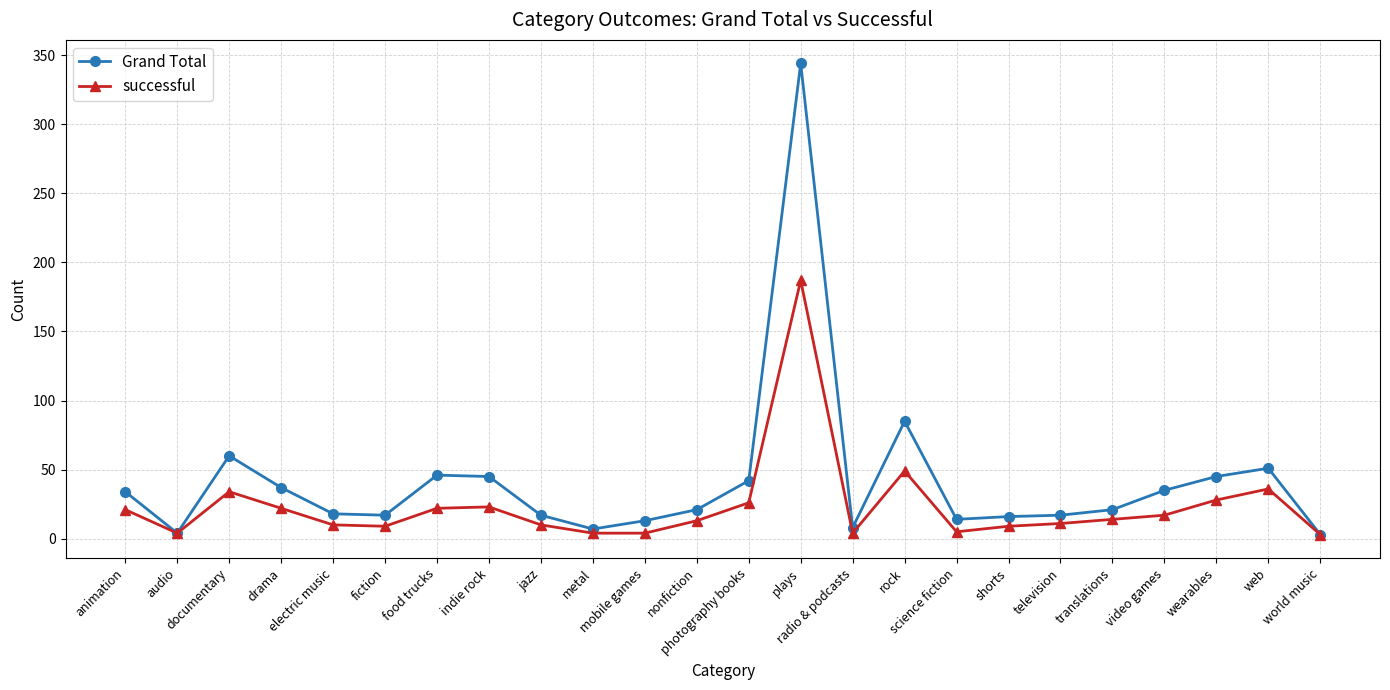

Which series has the largest range (max minus min)?

Grand Total